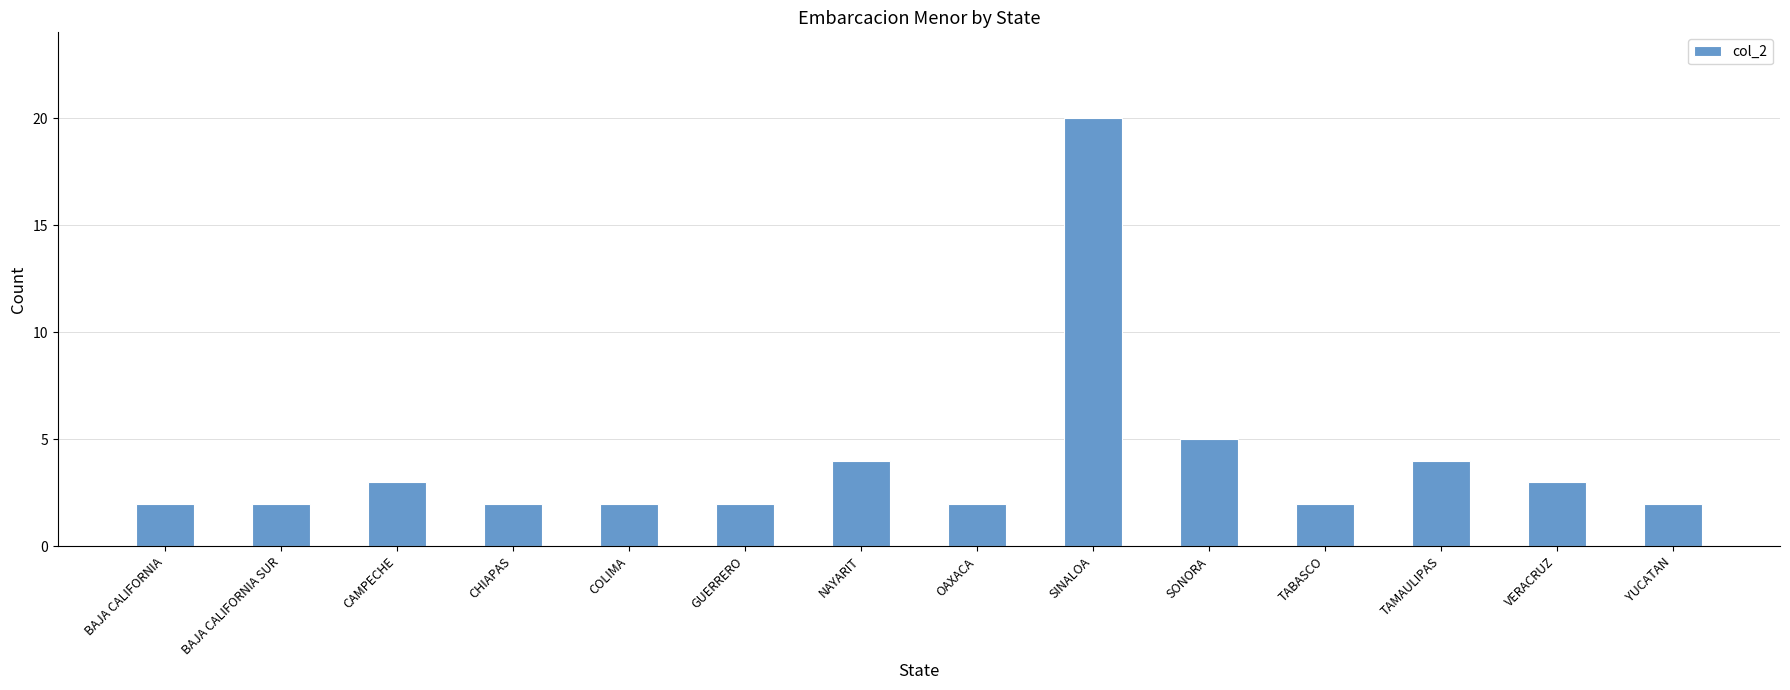

What is the label of the 3rd bar from the right?

TAMAULIPAS